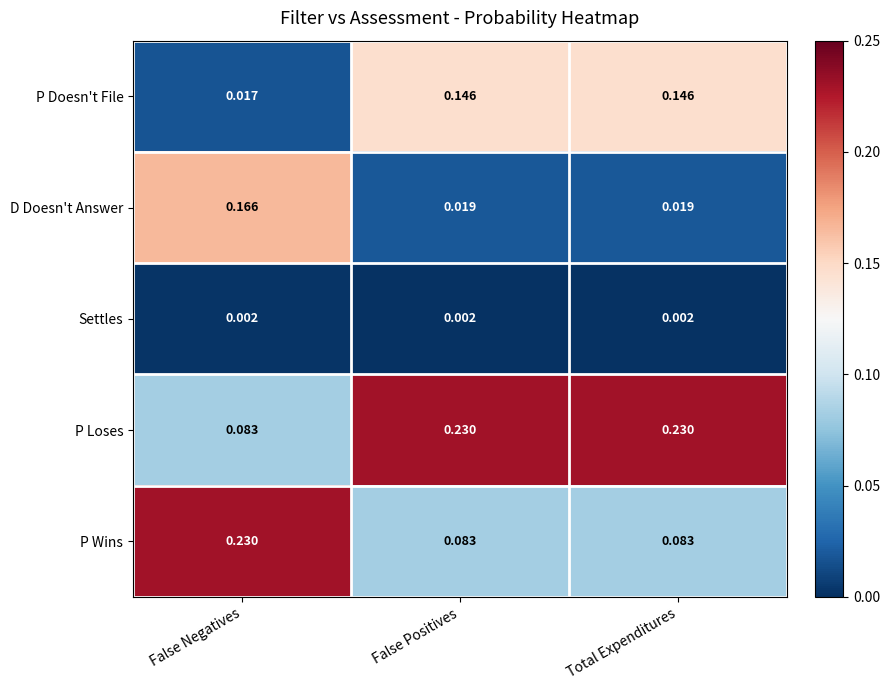

Is the value of P Loses at False Negatives greater than the value of P Doesn't File at False Negatives?

Yes